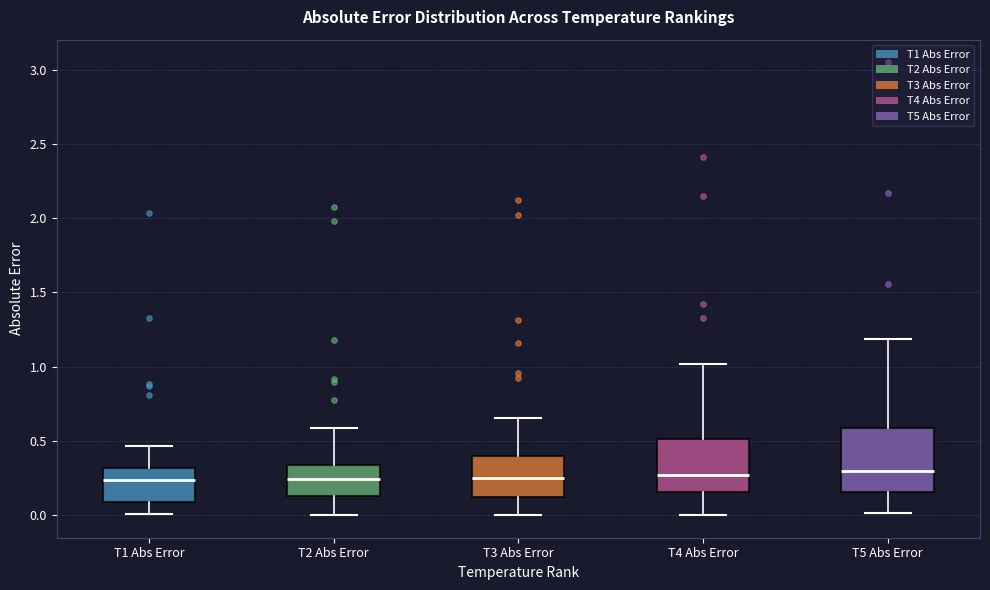

Reading left to right, transcribe this box plot: for each box, give where its median line is, the range the box spans, and where its two whiskers end, as read against the y-axis. The values are not printed on the chart, so give them approximately, as read against the axis.

T1 Abs Error: median 0.25, box 0.10 to 0.30, whiskers 0.00 to 0.45
T2 Abs Error: median 0.25, box 0.15 to 0.35, whiskers 0.00 to 0.60
T3 Abs Error: median 0.25, box 0.10 to 0.40, whiskers 0.00 to 0.65
T4 Abs Error: median 0.25, box 0.15 to 0.50, whiskers 0.00 to 1.00
T5 Abs Error: median 0.30, box 0.15 to 0.60, whiskers 0.00 to 1.20